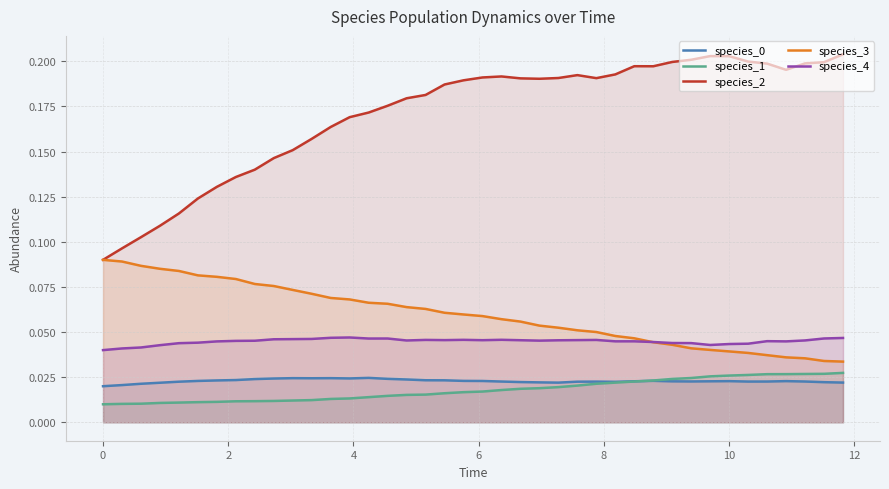

Which series has the widest spread of values?

species_2